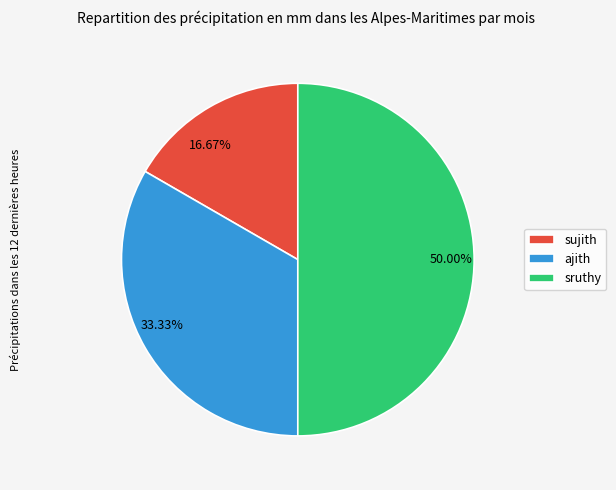

Between sujith and sruthy, which is larger?

sruthy